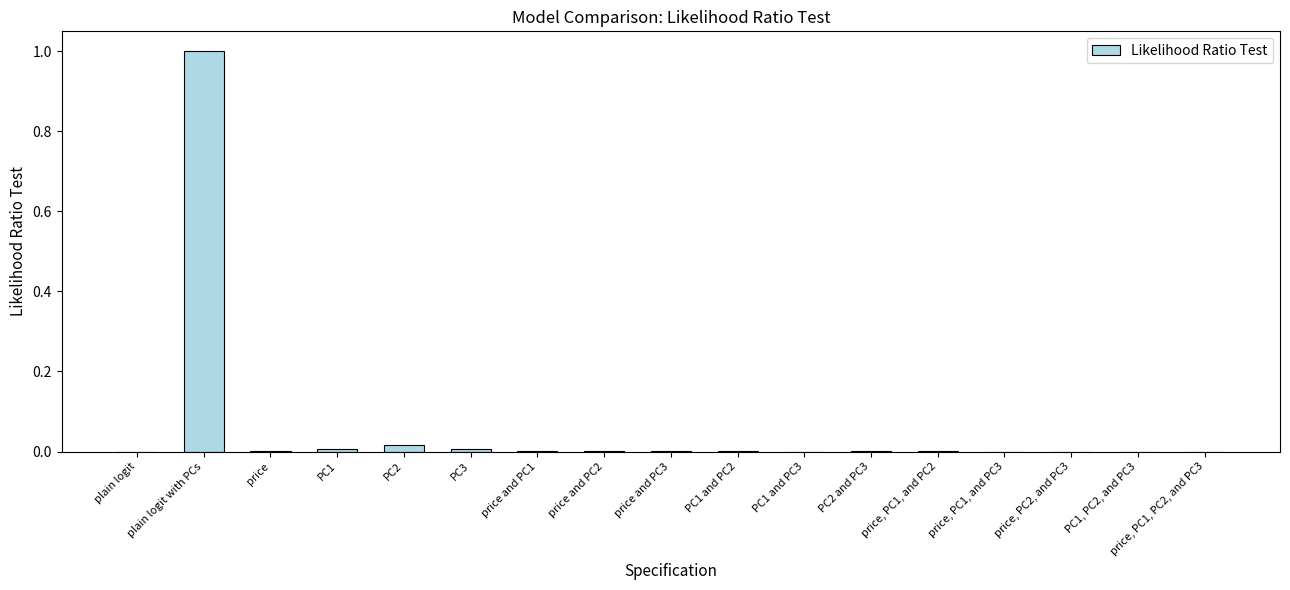

Is it true that the value at PC1 is 0.0?

True